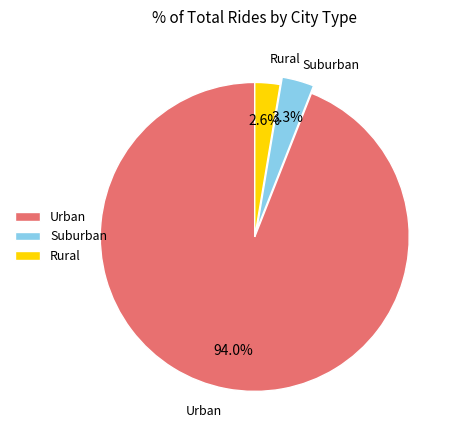

Is there any slice that represents more than half of the pie?

Yes